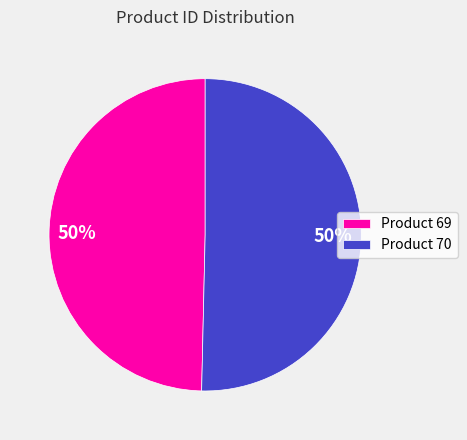

How many segments does this pie chart have?

2